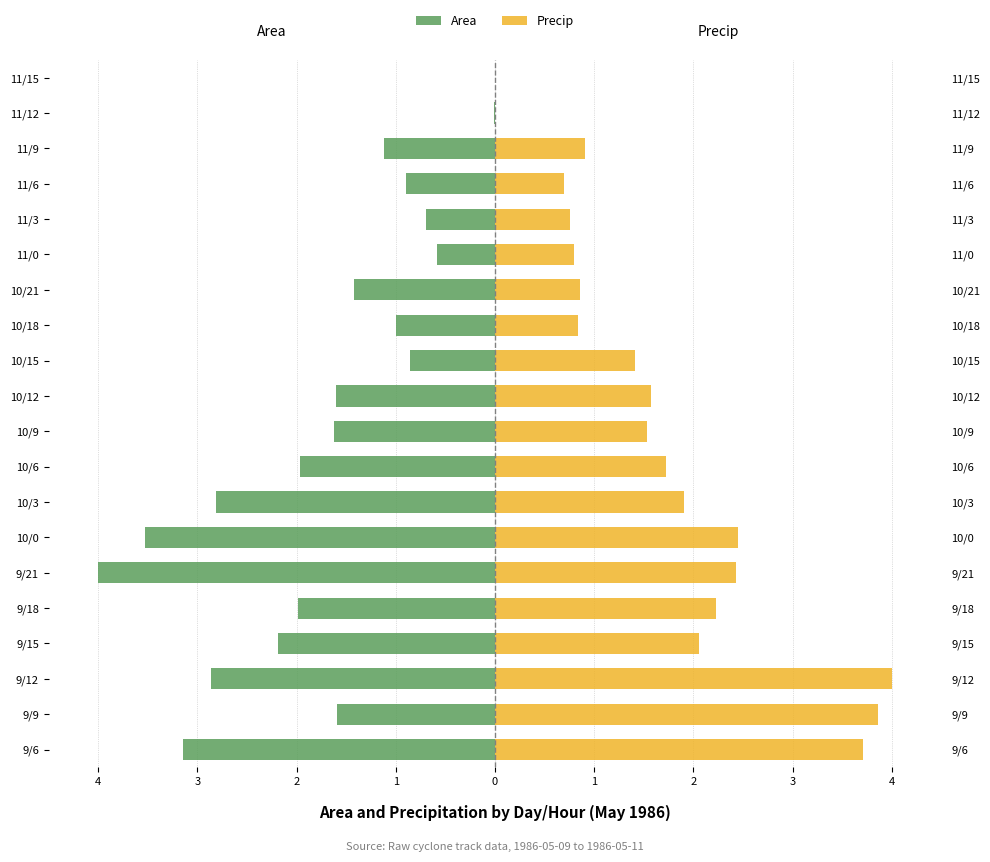

What are all the series names shown in the legend?

Area, Precip